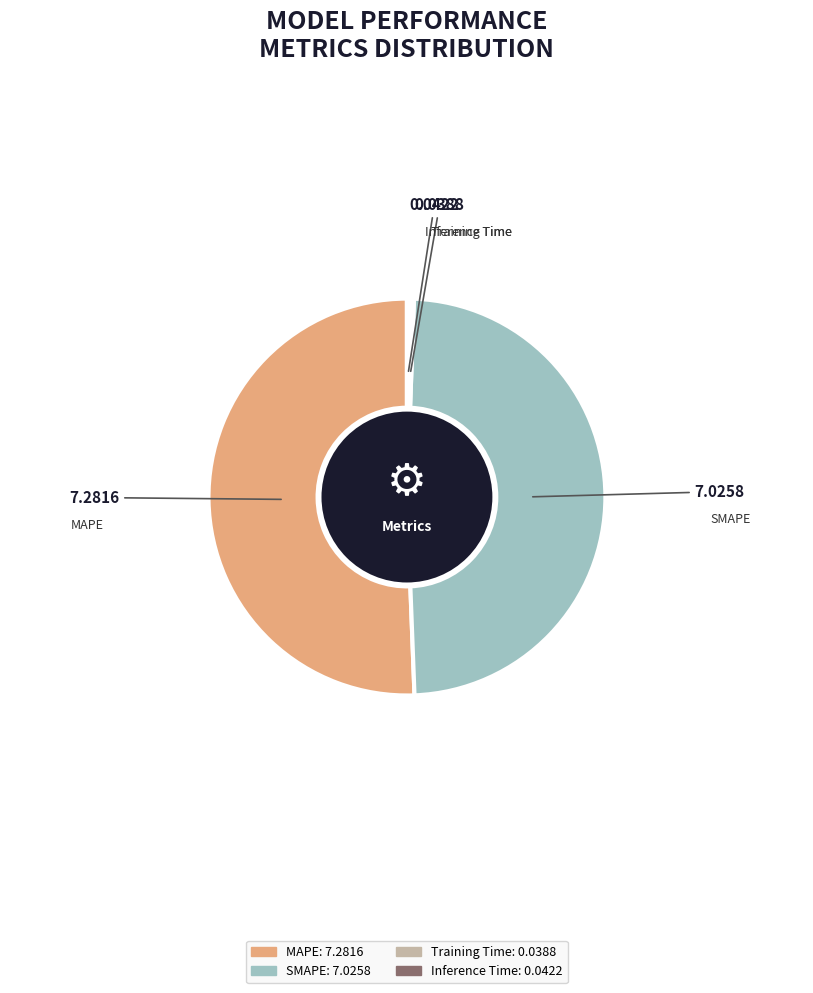

What is the majority slice?

MAPE